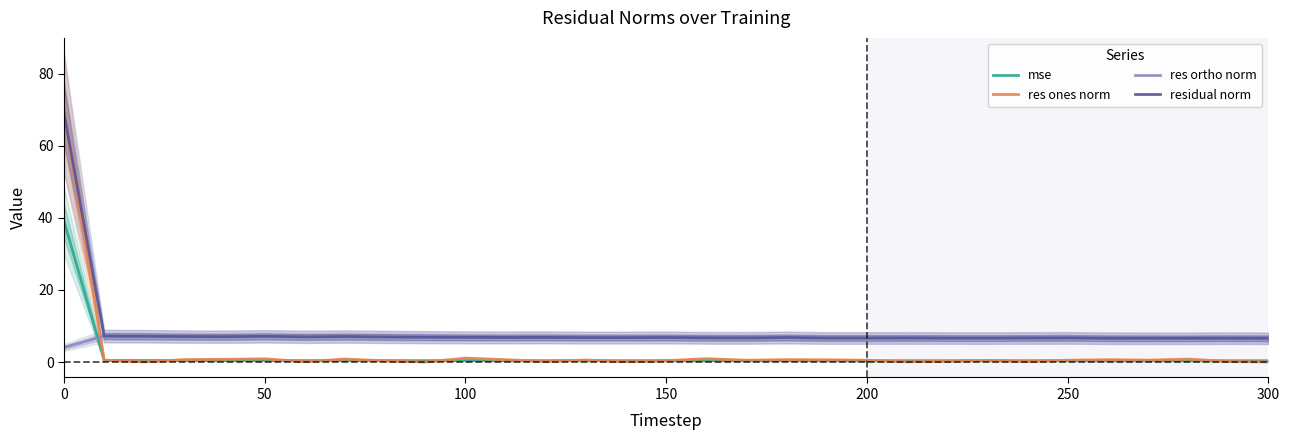

True or false: res ortho norm and mse intersect in this chart.

True